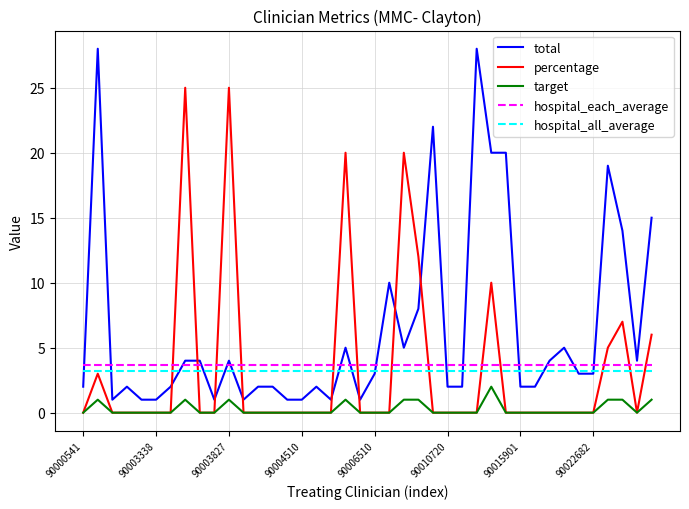

True or false: target and total intersect in this chart.

False